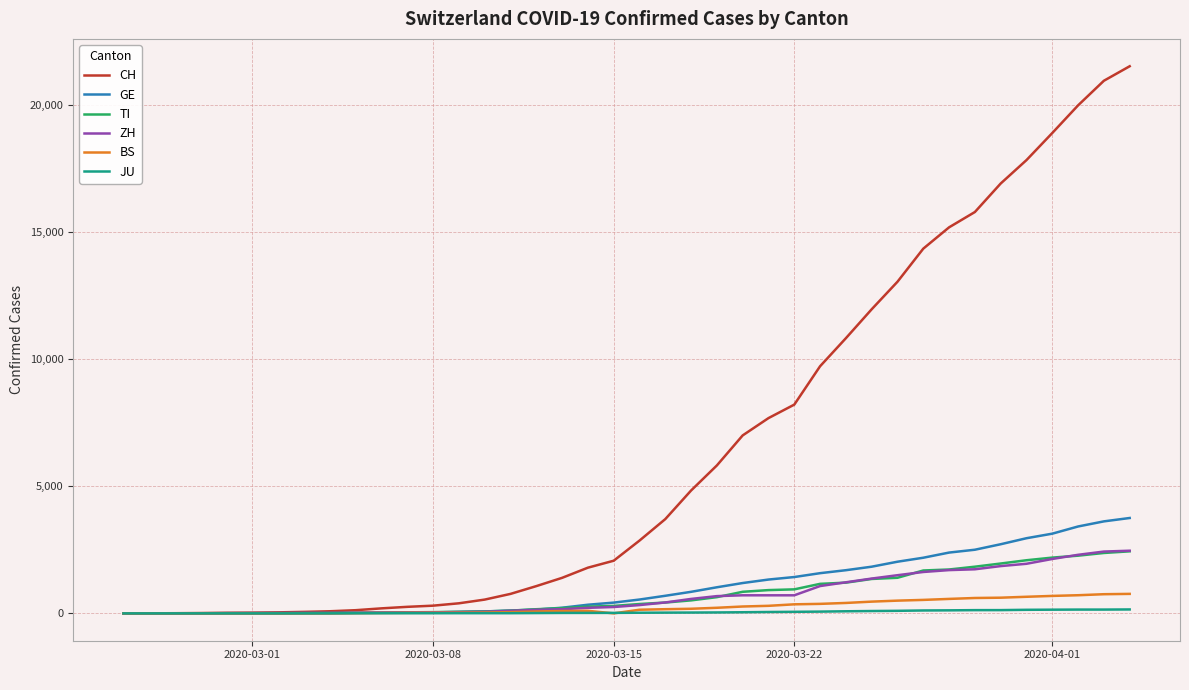

What are all the series names shown in the legend?

CH, GE, TI, ZH, BS, JU